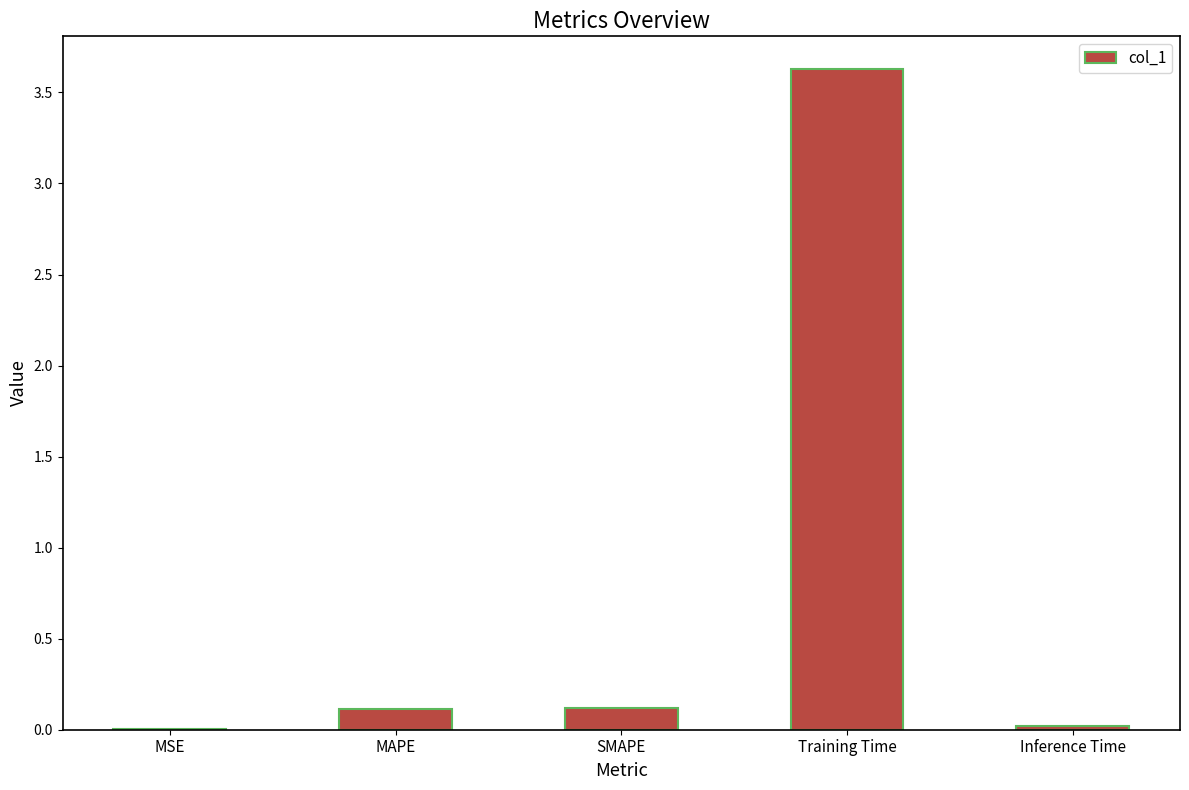

Between Training Time and SMAPE, which is larger?

Training Time